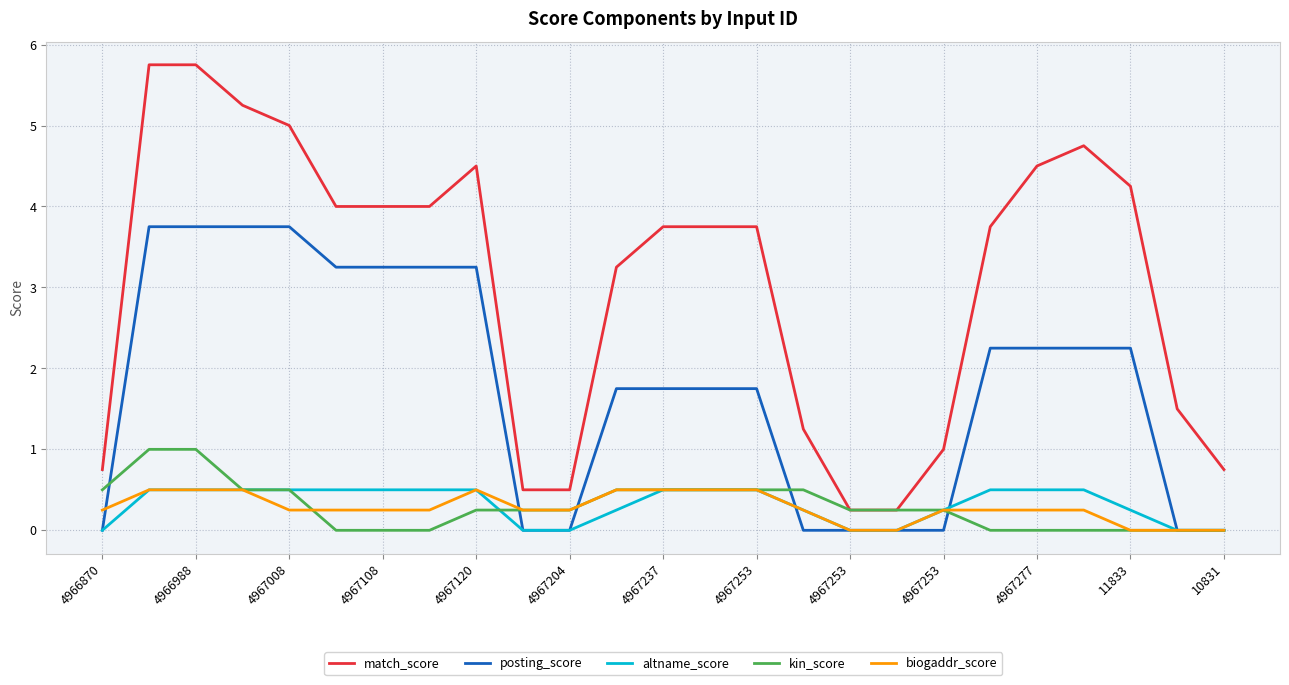

True or false: biogaddr_score and match_score cross at least once.

False